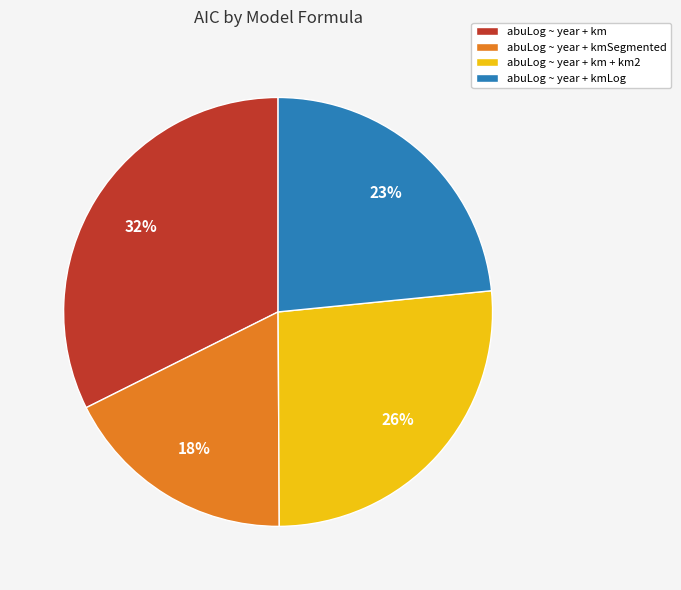

To the nearest percent, what is the difference between the abuLog ~ year + km + km2 and abuLog ~ year + kmLog slice percentages?

3%